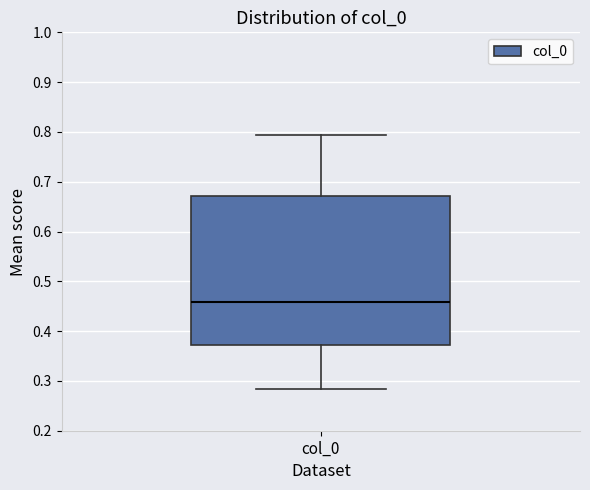

Where does the lower whisker of the box for col_0 end on the y-axis? The values are not printed on the chart, so give them approximately, as read against the axis.

0.28